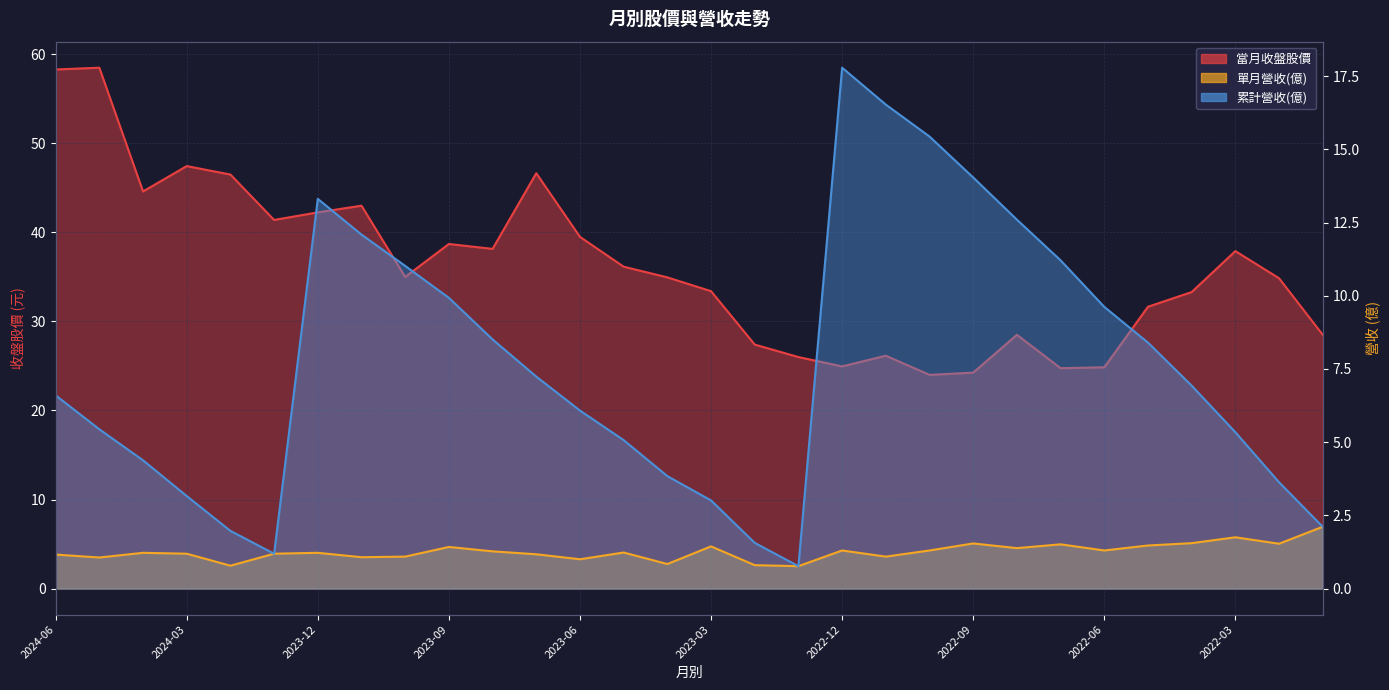

Which series has the largest range (max minus min)?

當月收盤股價